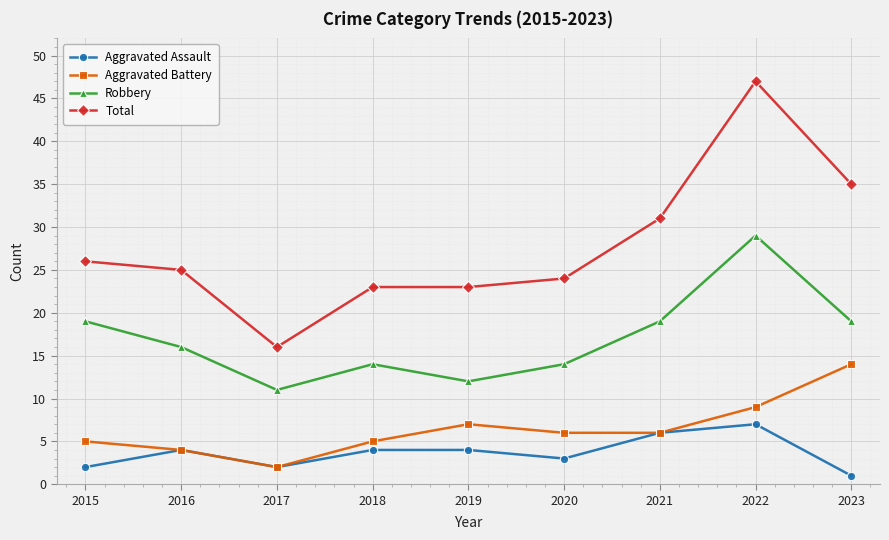

True or false: Aggravated Assault has more than 1 interior local peaks.

True